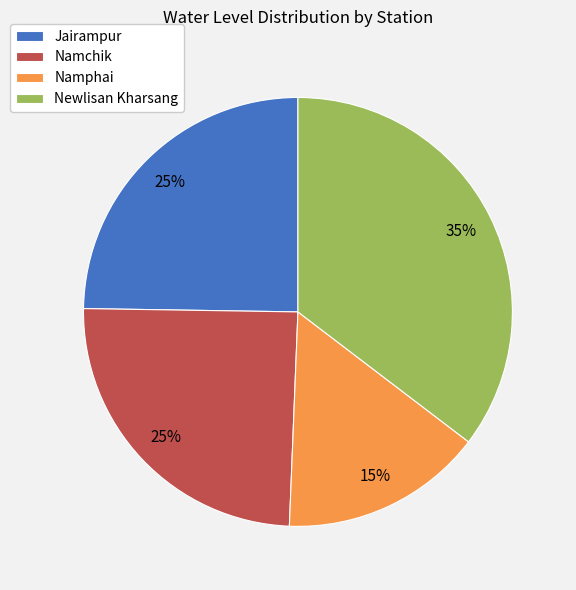

Combined, do Jairampur and Namphai account for over 50%?

No